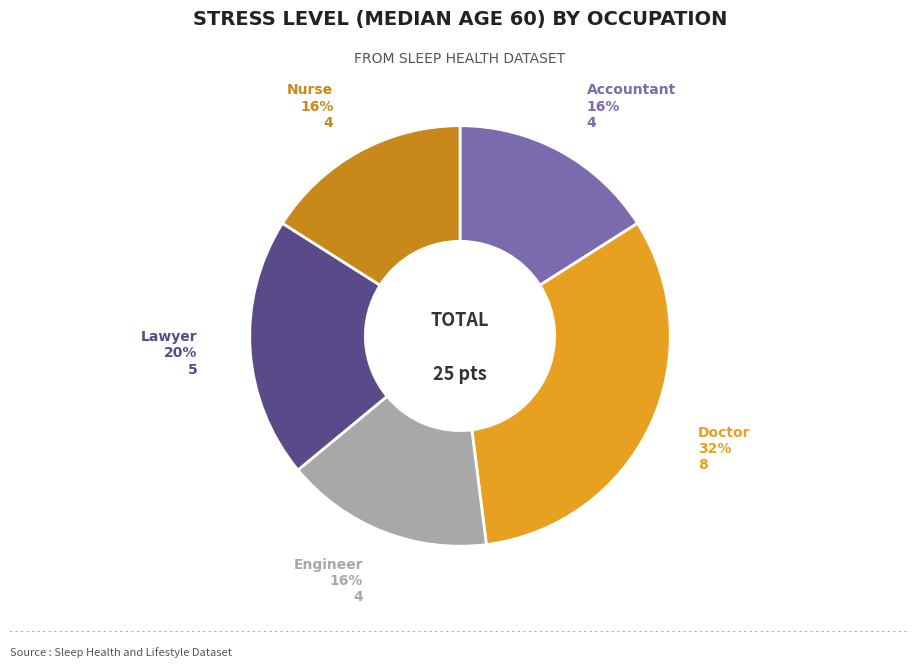

Is there any slice that represents more than half of the pie?

No